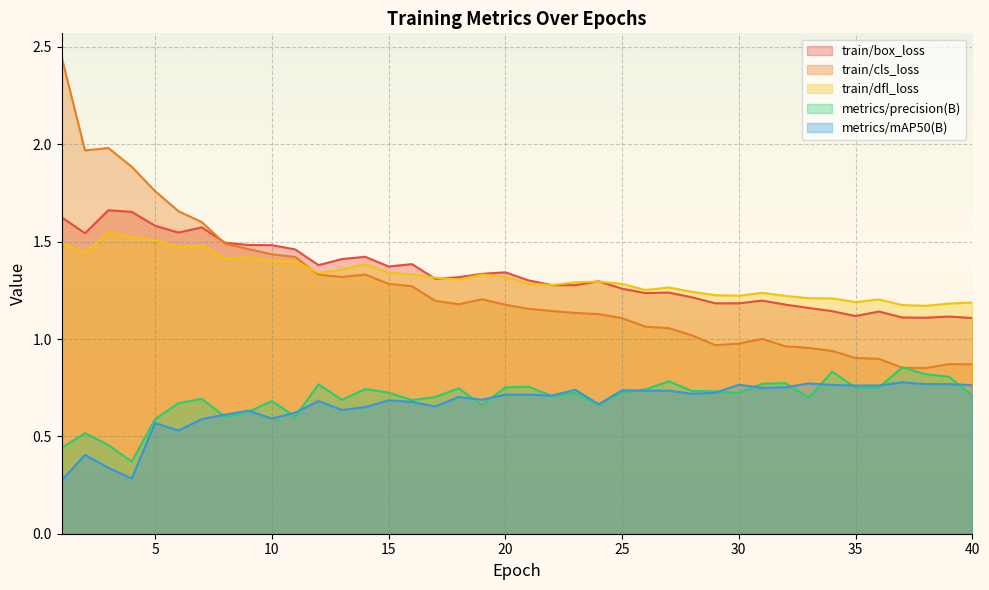

How many lines are shown in the chart?

5